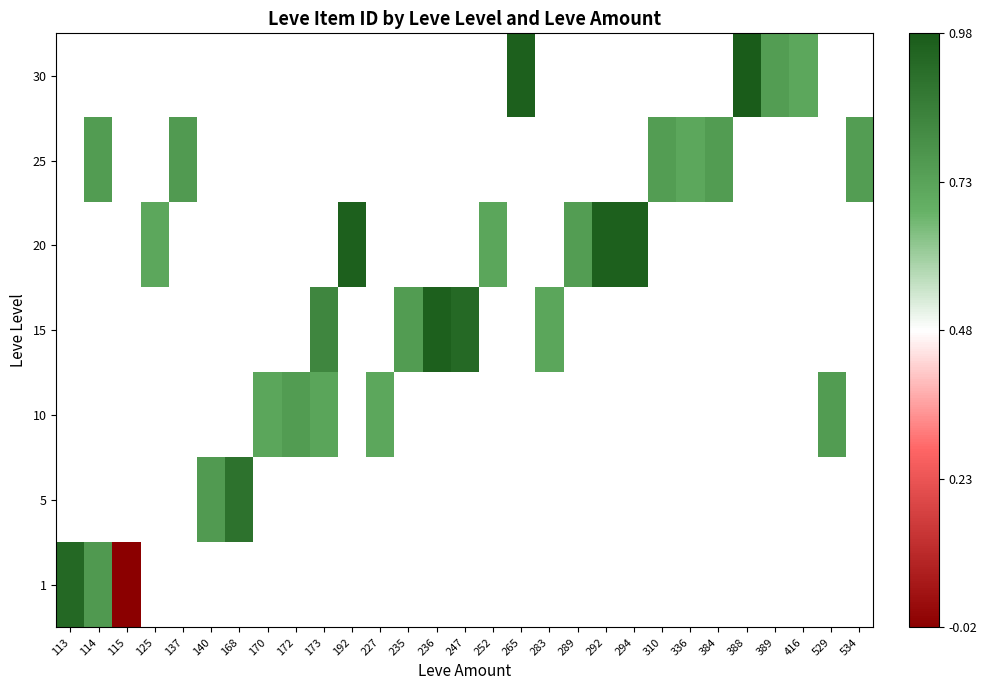

Which category has the lowest value across all series?

115